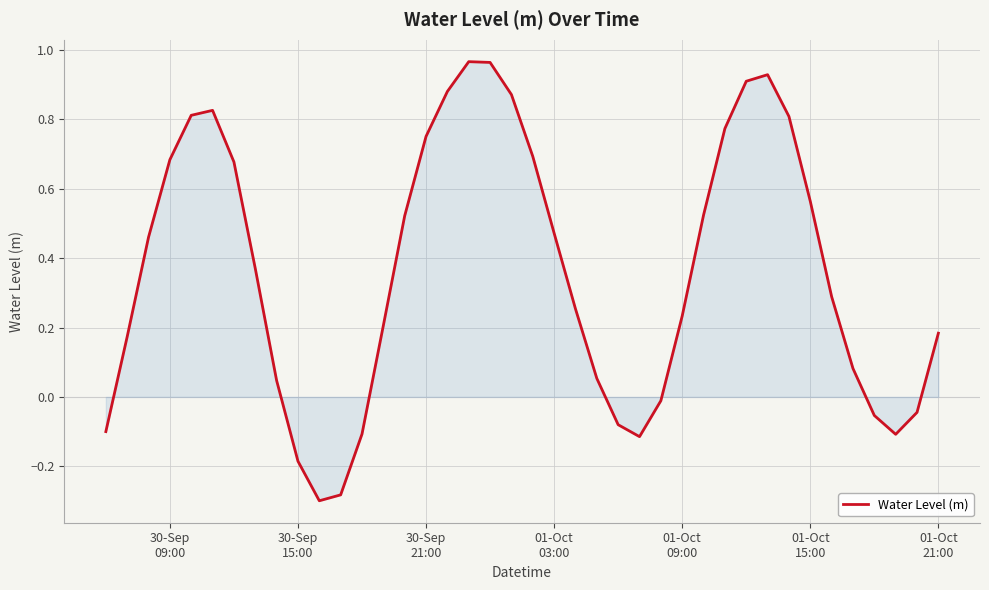

How many interior local valleys (lower than both neighbors) does the data have?

3